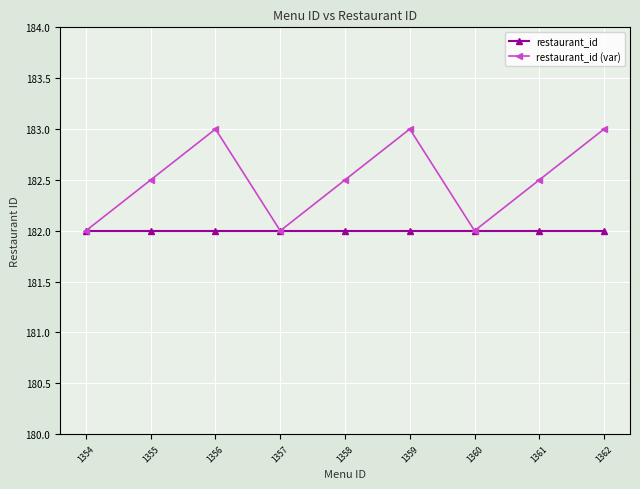

Which series has the largest range (max minus min)?

restaurant_id (var)